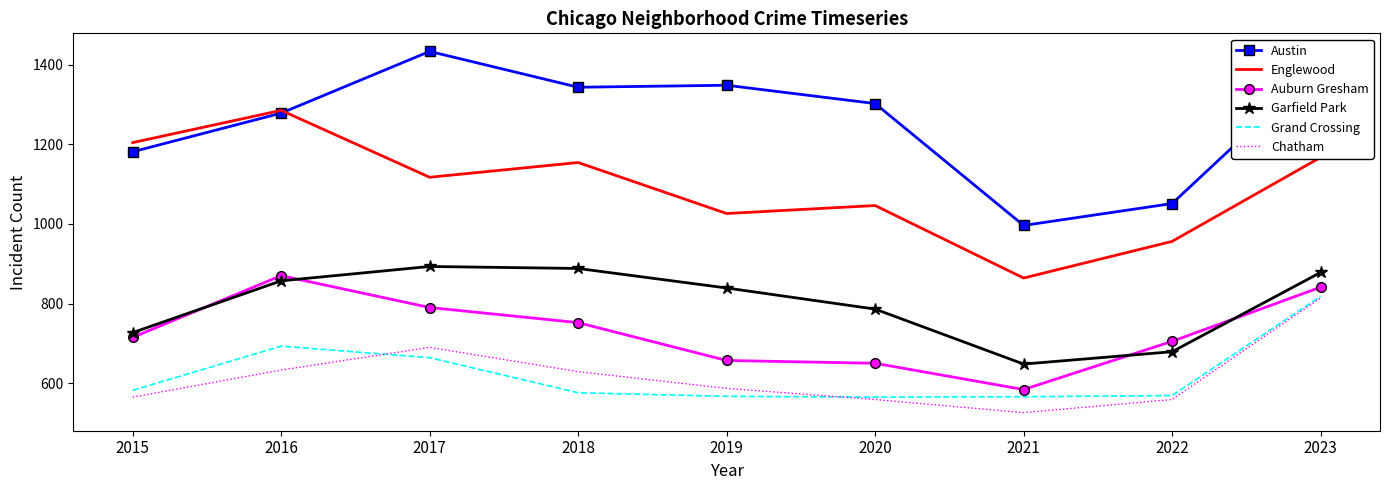

What is the total value across all series at 2021?

4184